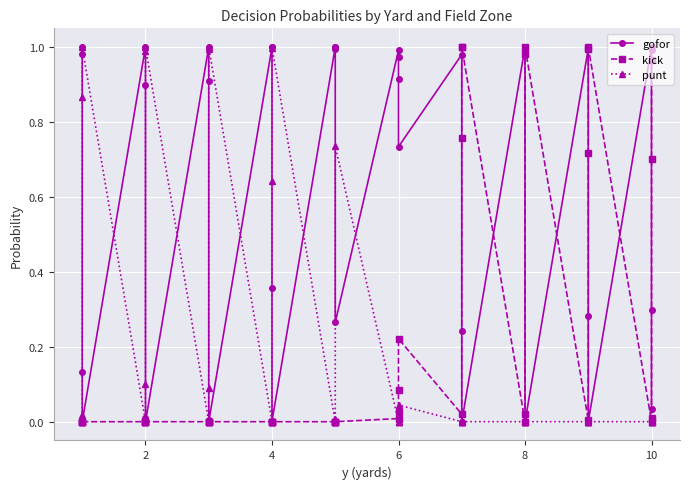

True or false: punt and gofor cross at least once.

True